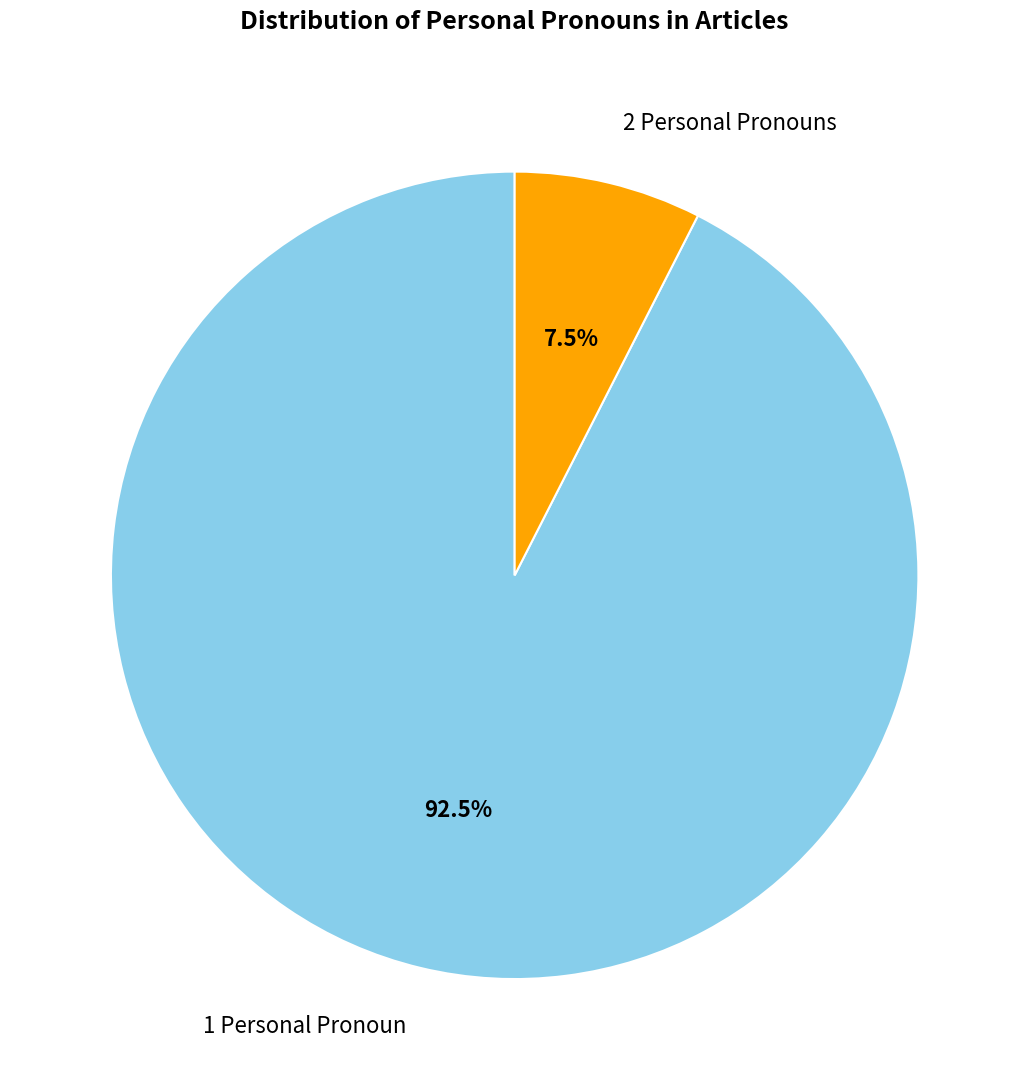

Count the number of slices in the pie.

2